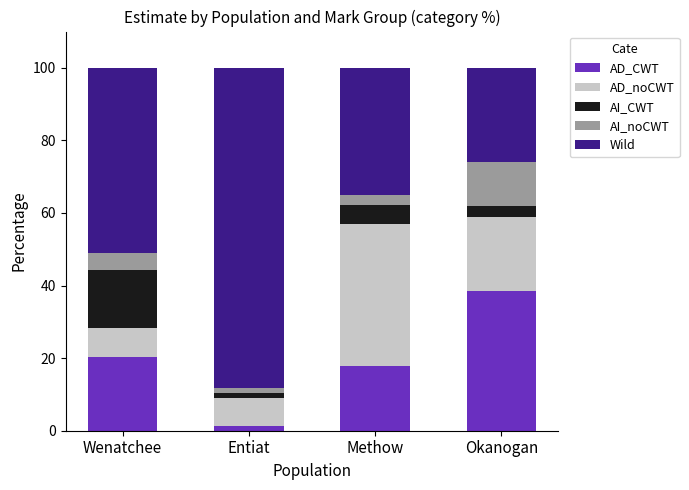

What are all the series names shown in the legend?

AD_CWT, AD_noCWT, AI_CWT, AI_noCWT, Wild